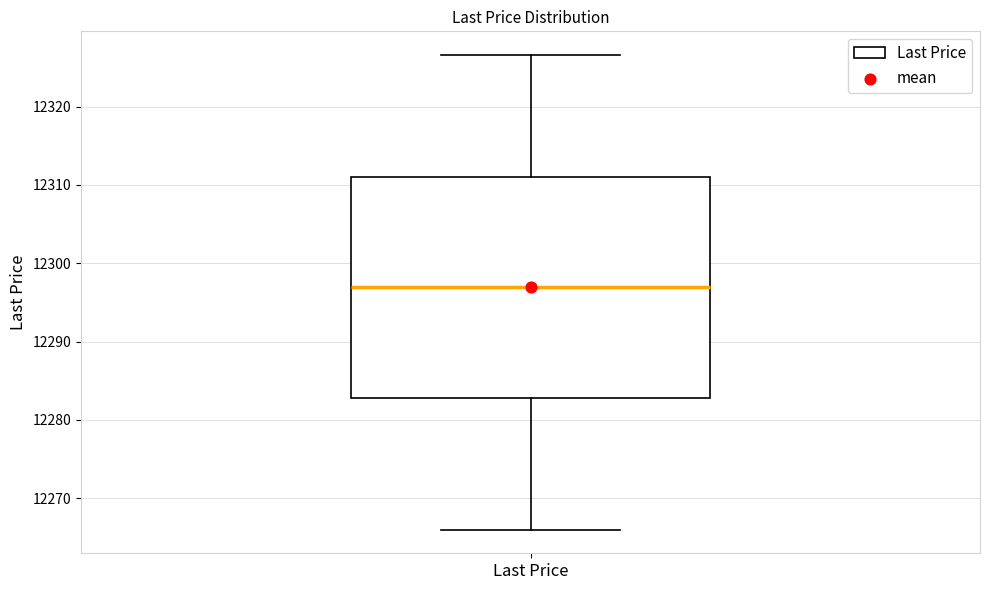

Where does the lower whisker of the box for Last Price end on the y-axis? The values are not printed on the chart, so give them approximately, as read against the axis.

12266